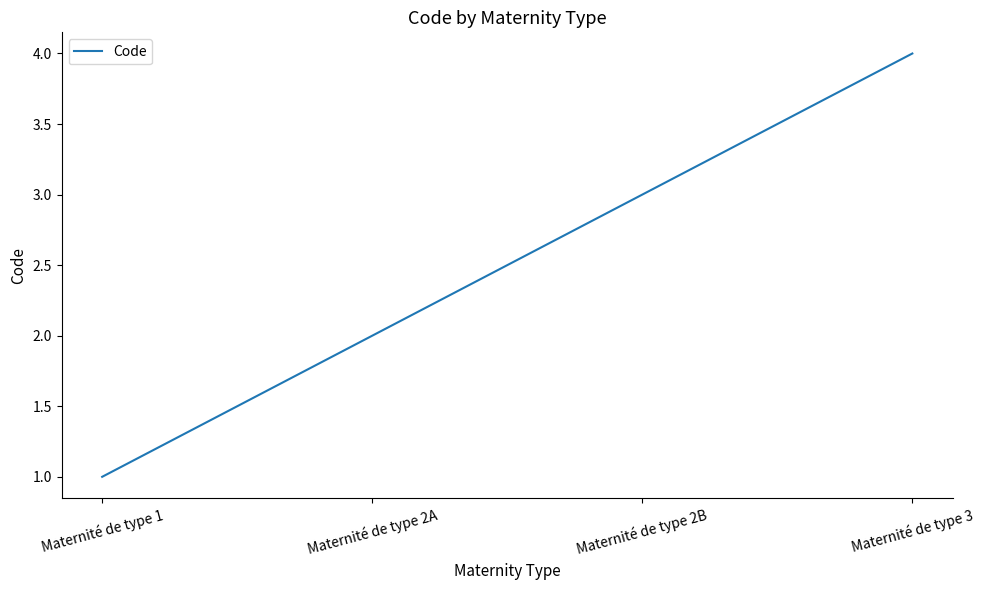

What position from the right is Maternité de type 2B?

2